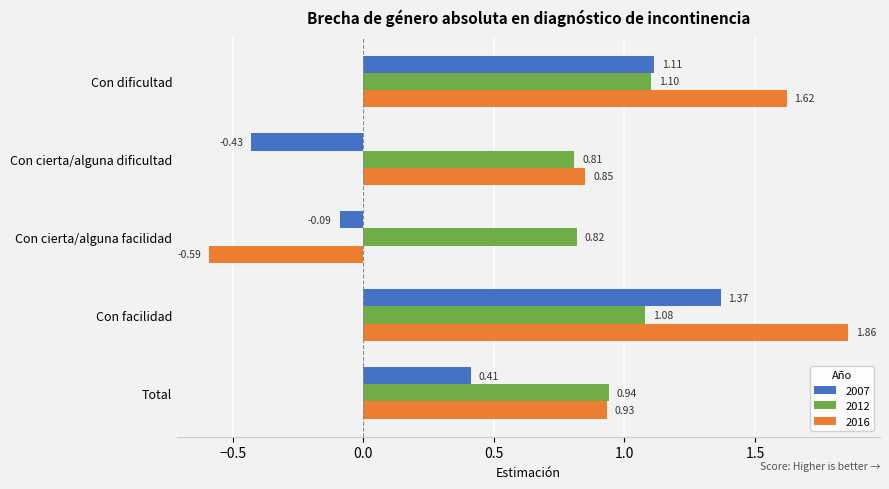

Where is 2012 nearest to the value 0?

Con cierta/alguna dificultad